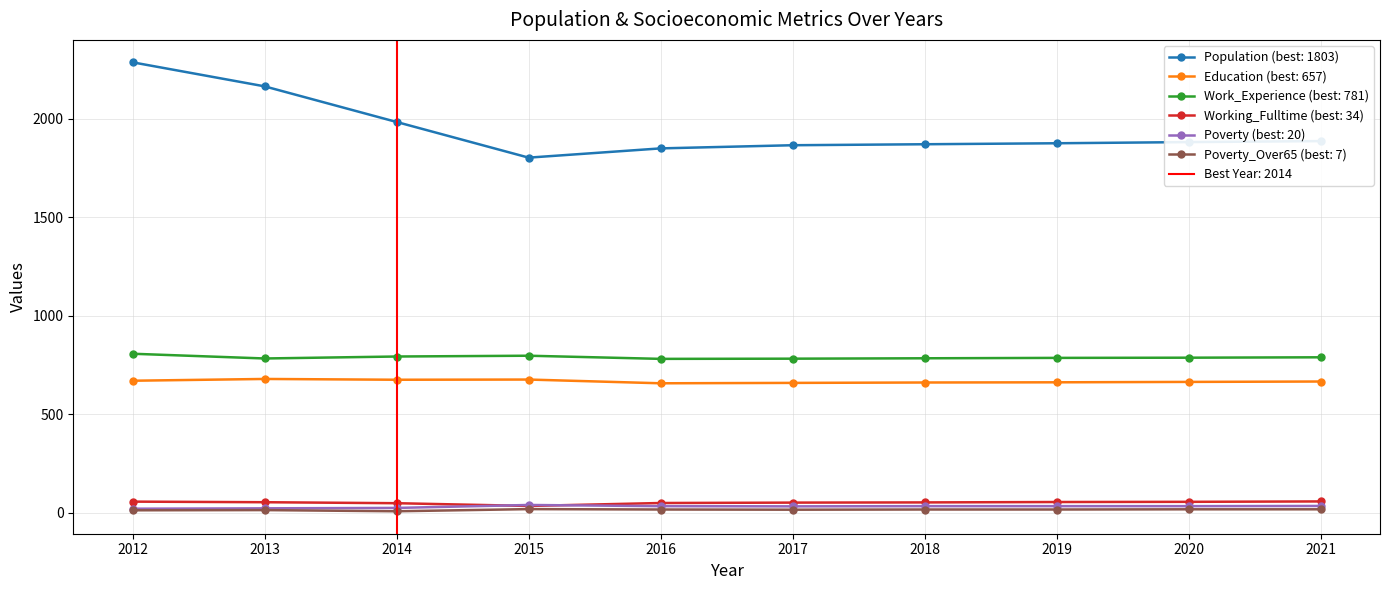

What is the value of the Education point at the 3rd from the left?

675